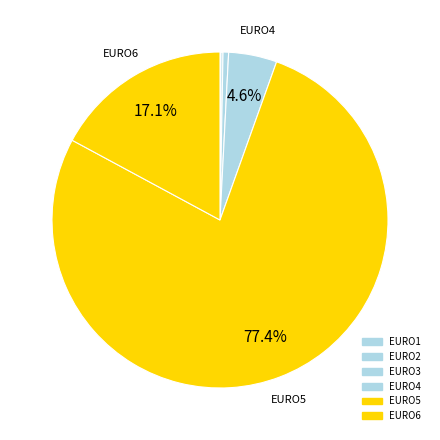

Count the number of slices in the pie.

6